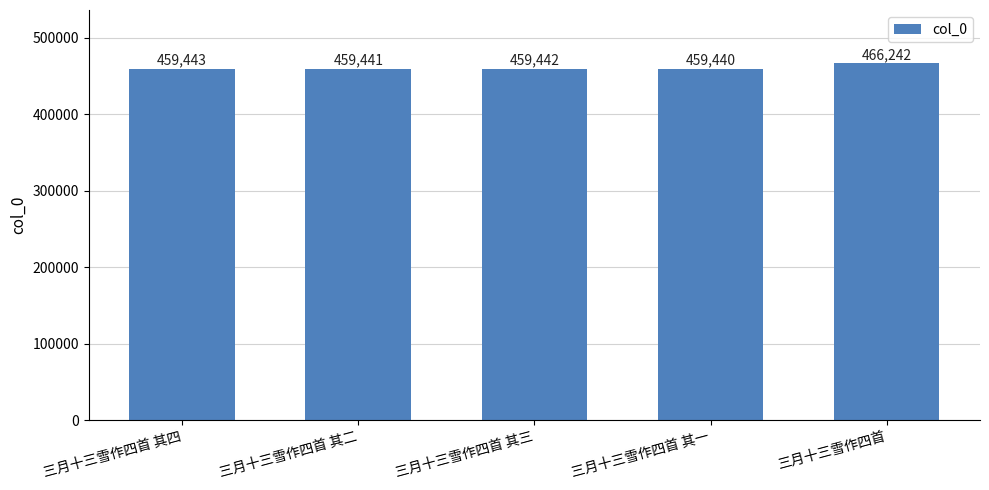

Where does the data first go above 459442?

三月十三雪作四首 其四